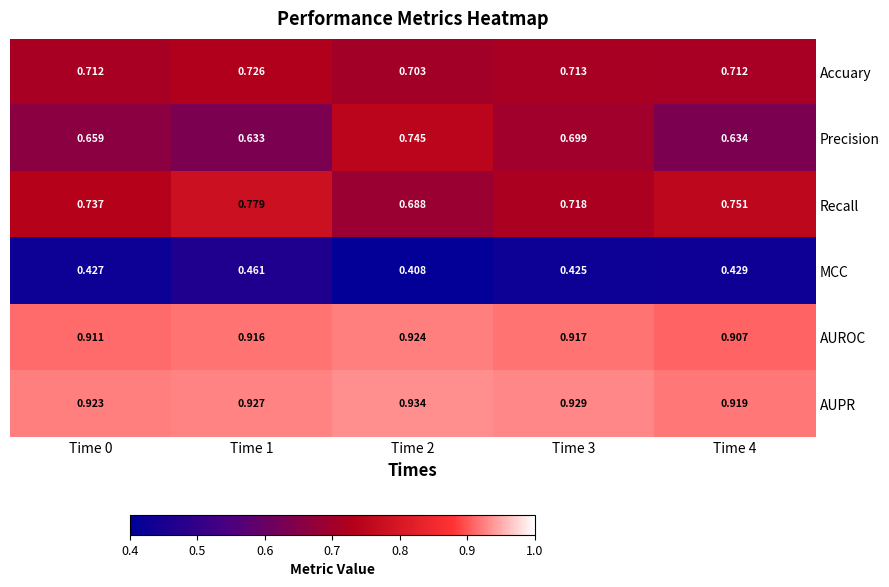

Which series has the largest total across all categories?

AUPR